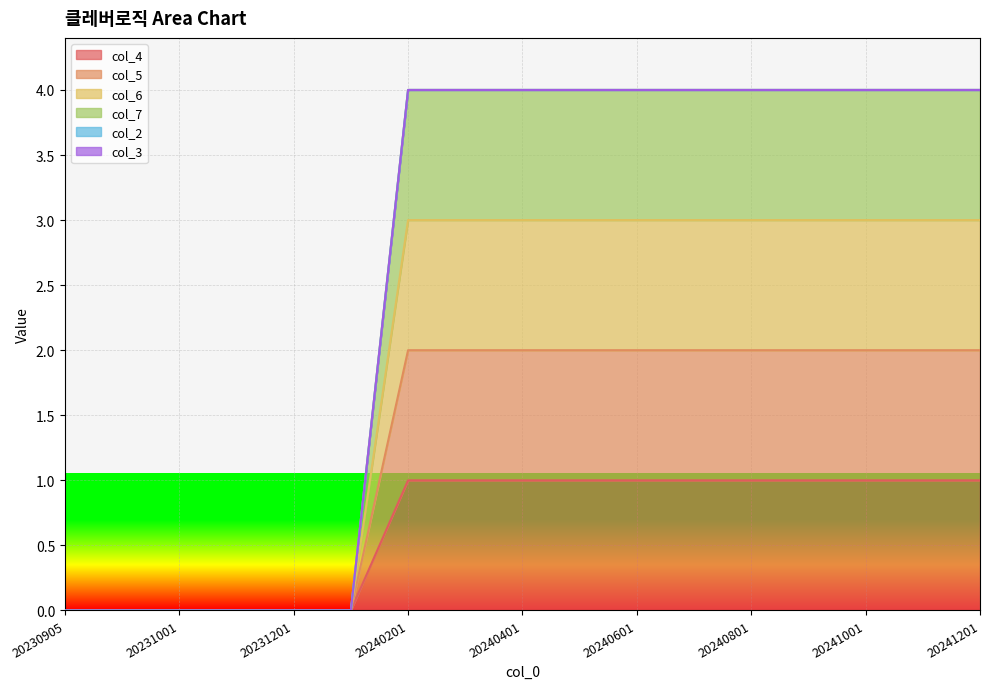

True or false: col_6 and col_4 cross at least once.

False